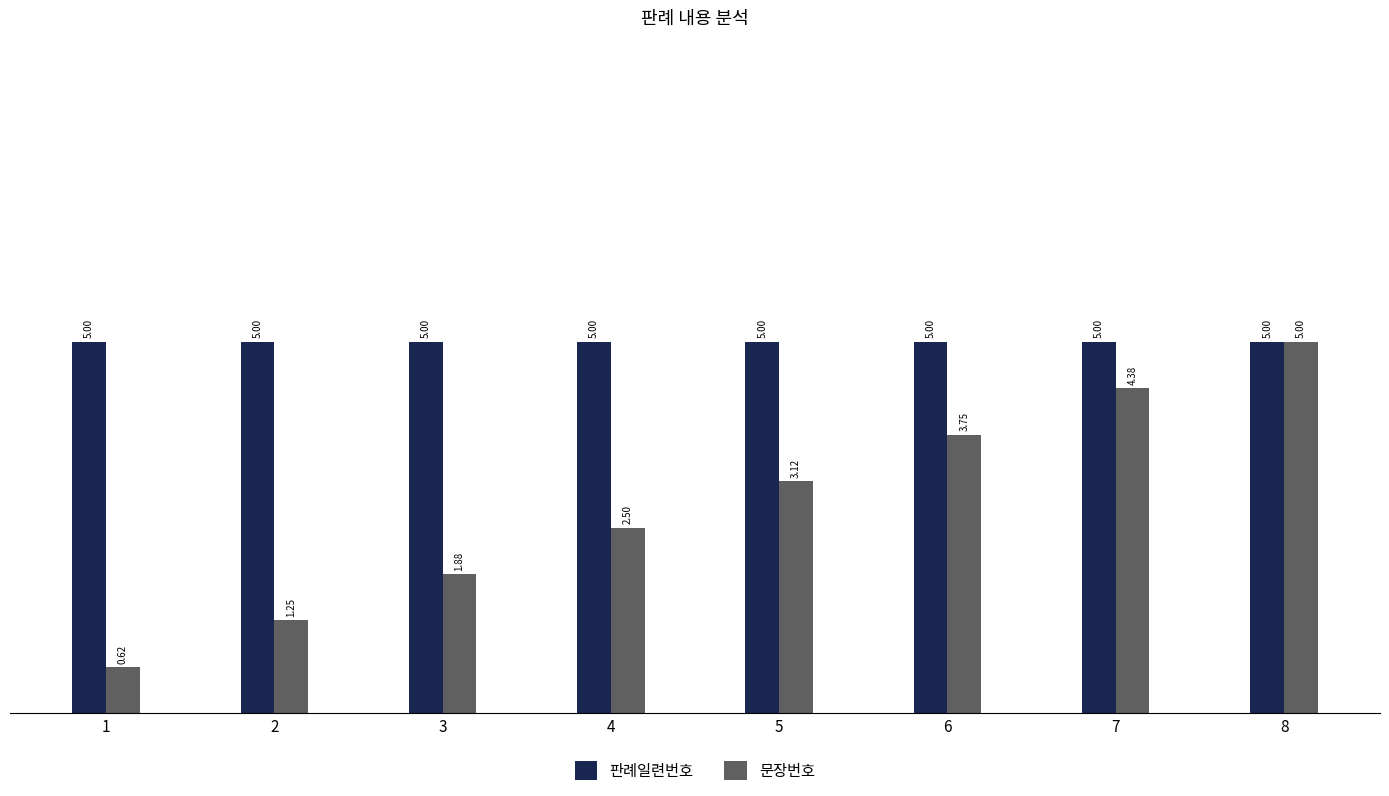

Which series has the largest range (max minus min)?

문장번호